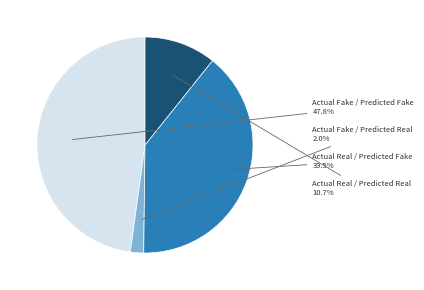

Is there a majority slice in this chart?

No